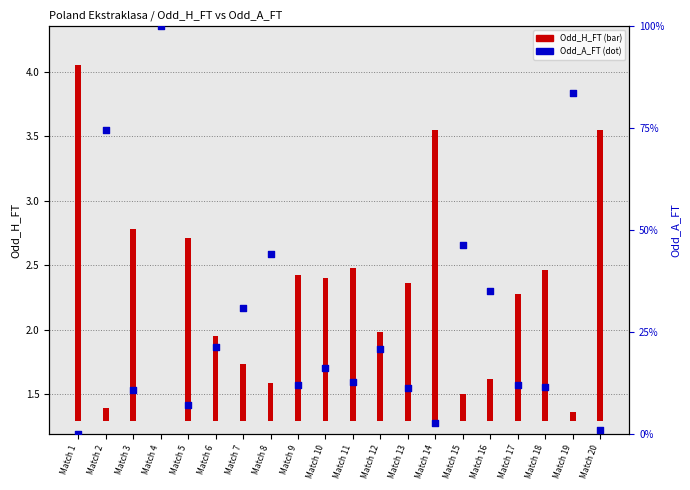

What is the total value across all series at Match 5?

8.6